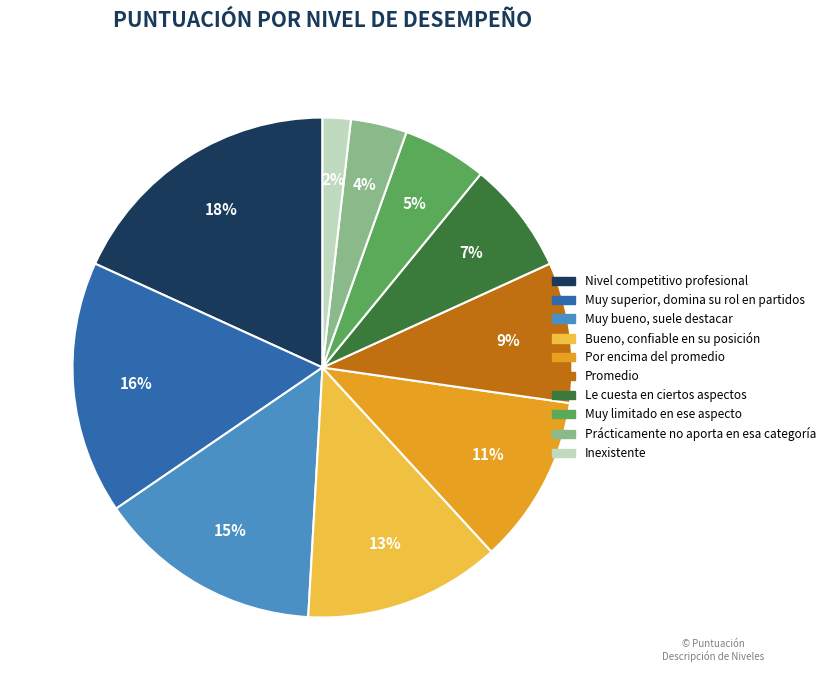

Rank the categories by value from lowest to highest.

Inexistente, Prácticamente no aporta en esa categoría, Muy limitado en ese aspecto, Le cuesta en ciertos aspectos, Promedio, Por encima del promedio, Bueno, confiable en su posición, Muy bueno, suele destacar, Muy superior, domina su rol en partidos, Nivel competitivo profesional